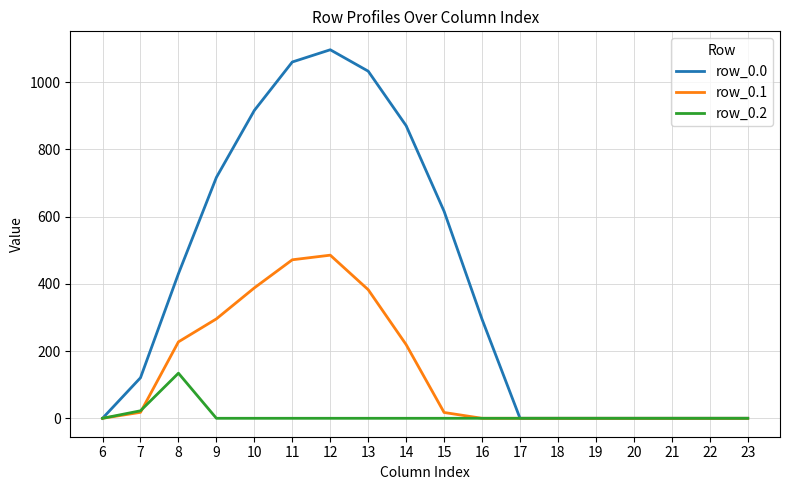

Which category has the highest value in the row_0.2 series?

8